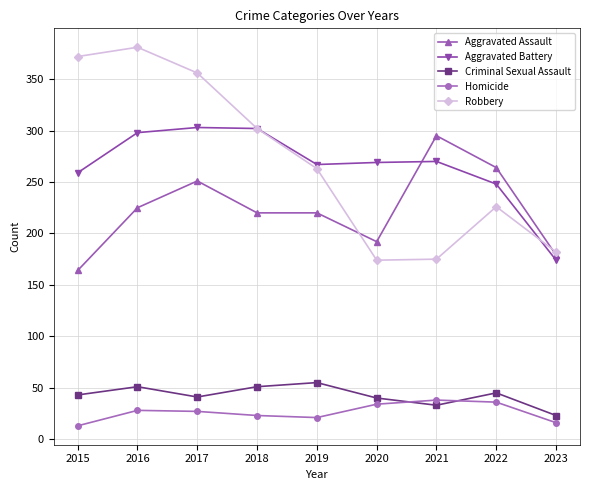

True or false: Robbery has more than 1 interior local peaks.

True